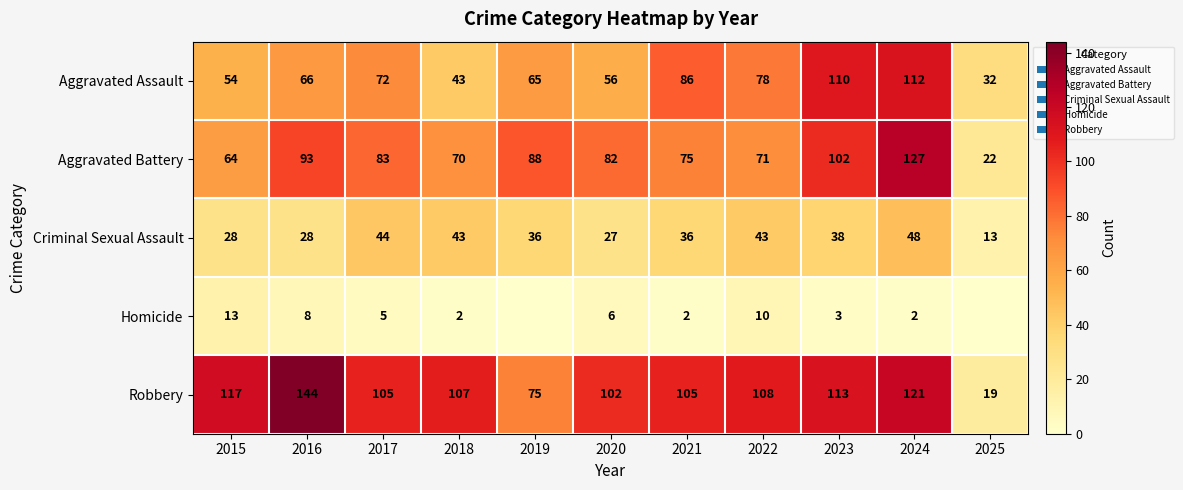

What is the sum of the Aggravated Assault values at 2021 and 2019?

151